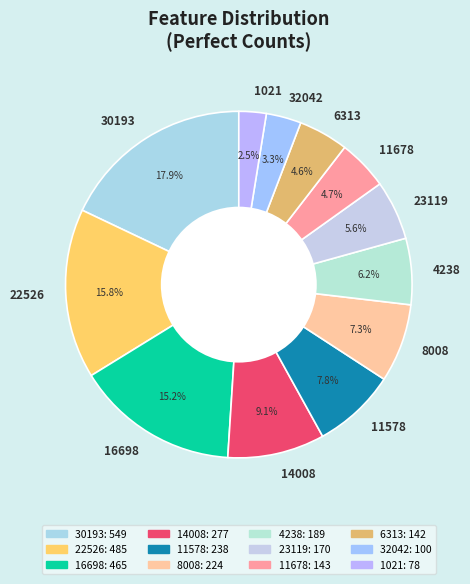

To the nearest percent, what is the difference between the largest and smallest slice percentages?

15%